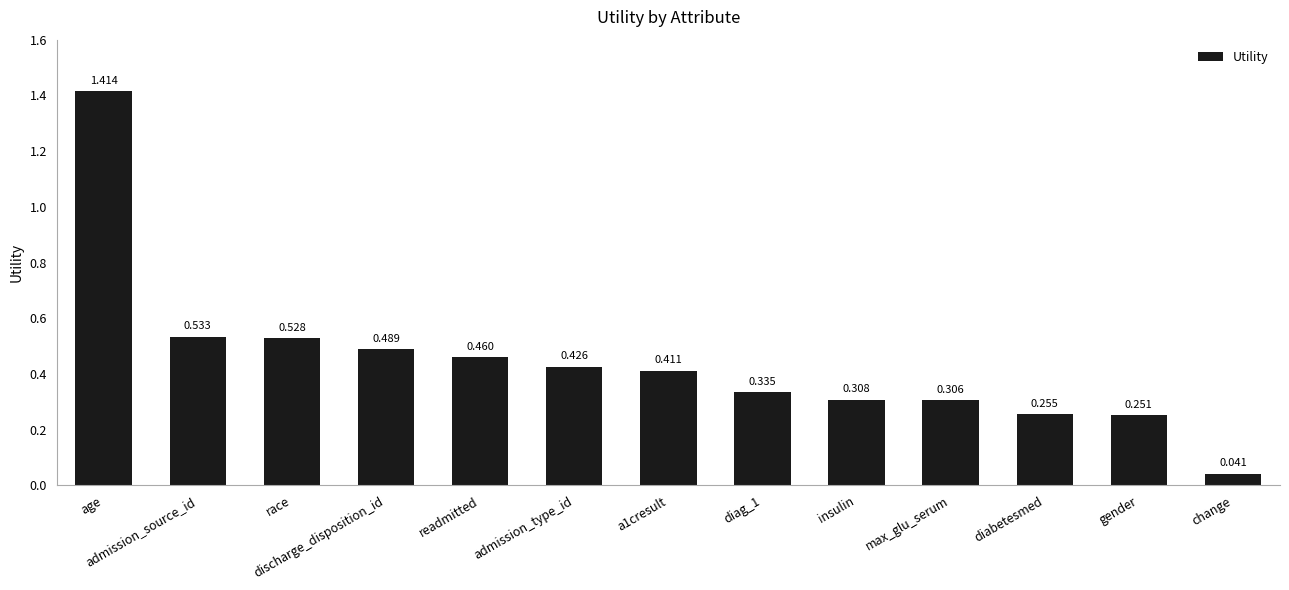

True or false: the data shows 0.2 at readmitted.

False